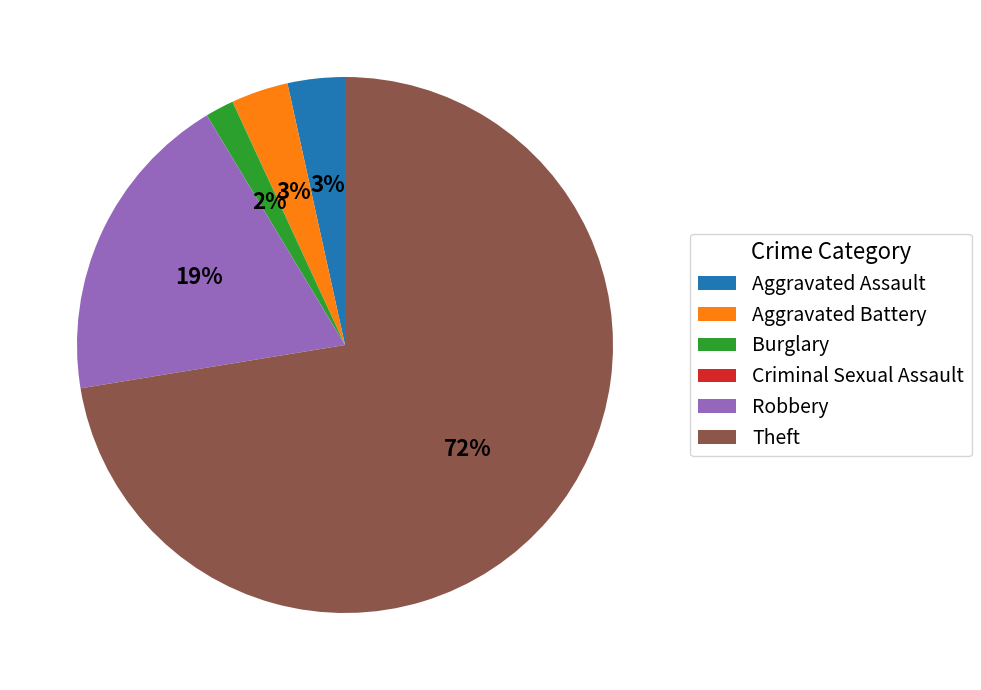

Which slice is the largest?

Theft